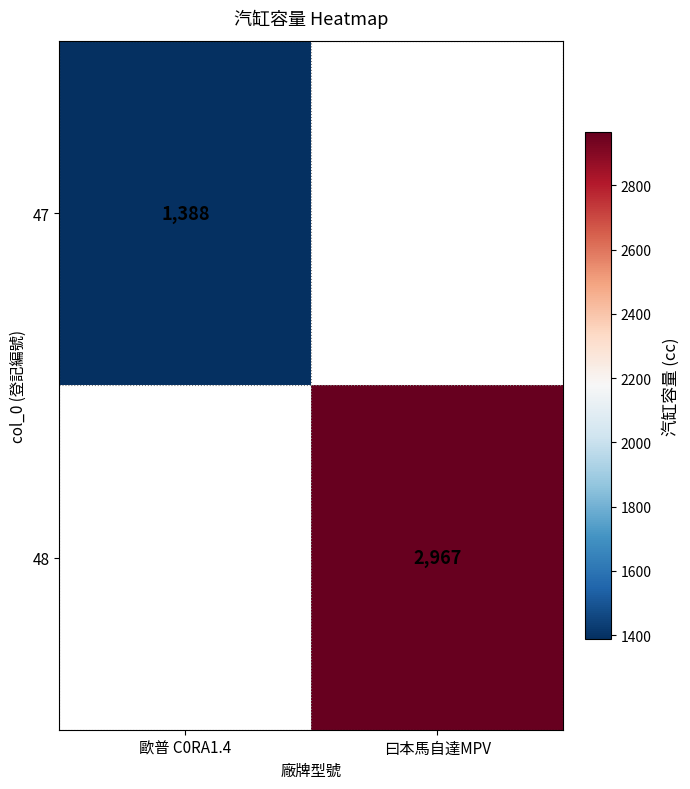

Is it true that 48 equals 4902 at 曰本馬自達MPV?

False